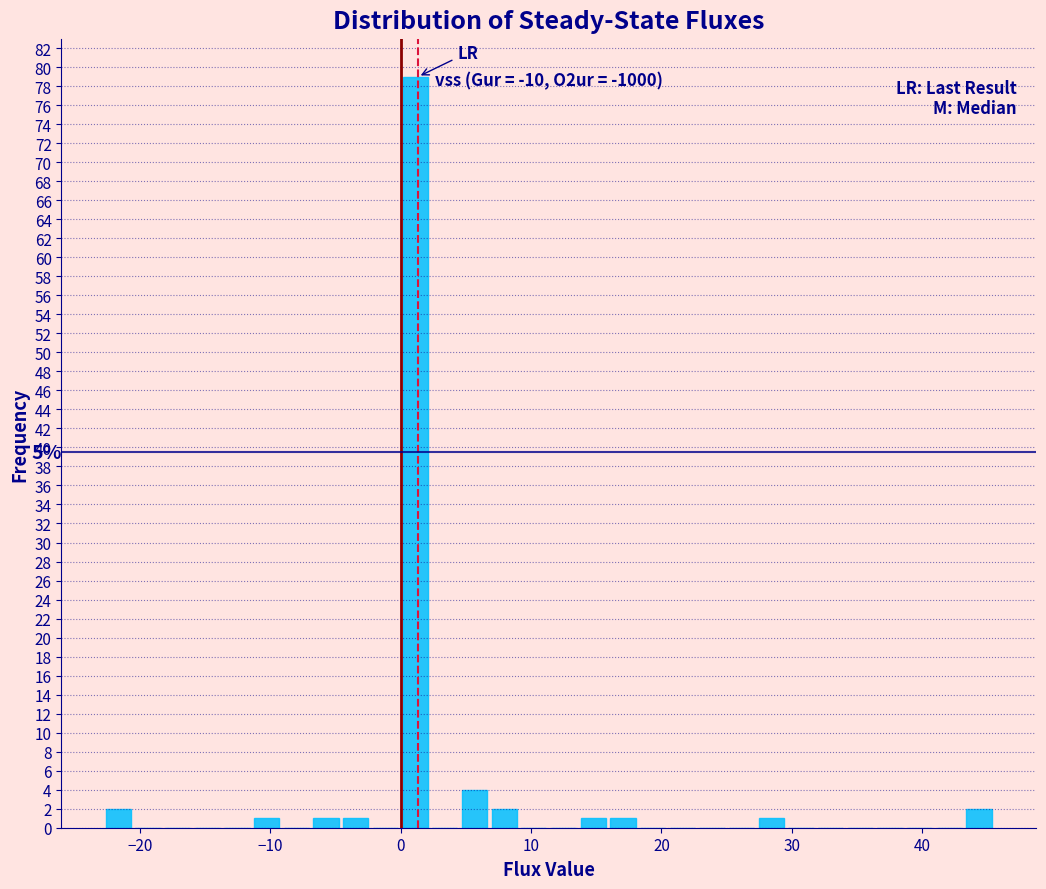

Around what value on the x-axis is the tallest bar? Give the approximate position of its centre, as read against the axis.

1